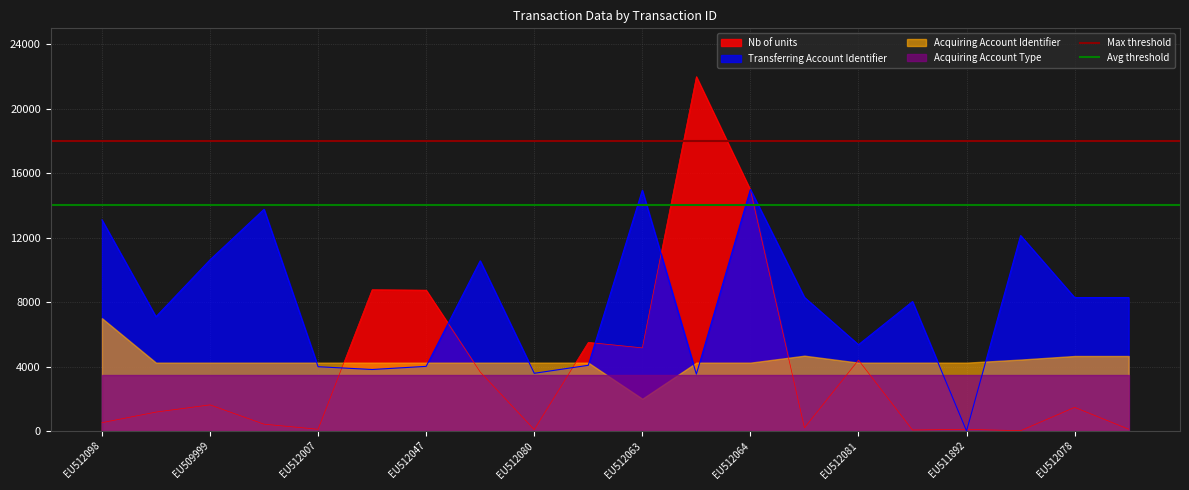

What is the spread (max minus min) of values at EU512098?

4000